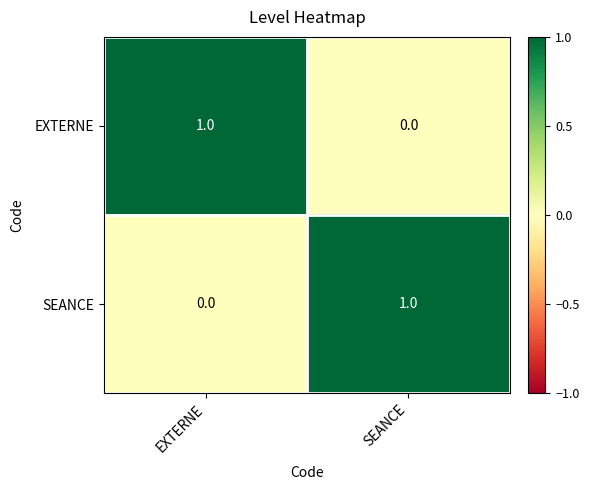

Which category has the highest value in the EXTERNE series?

EXTERNE